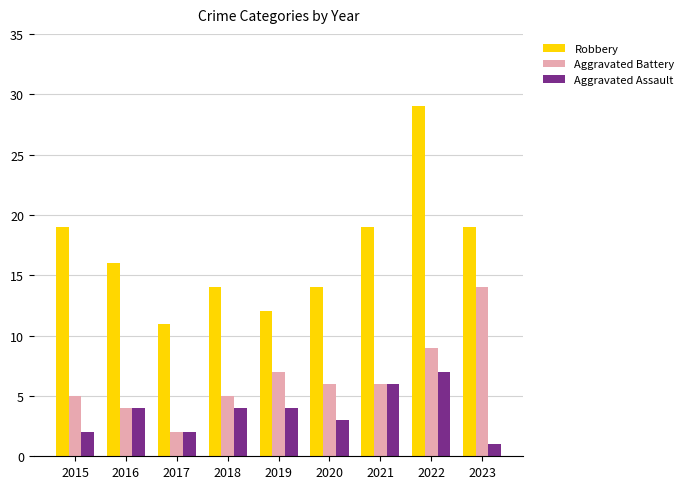

What is the value of the Robbery bar at the 7th from the left?

19